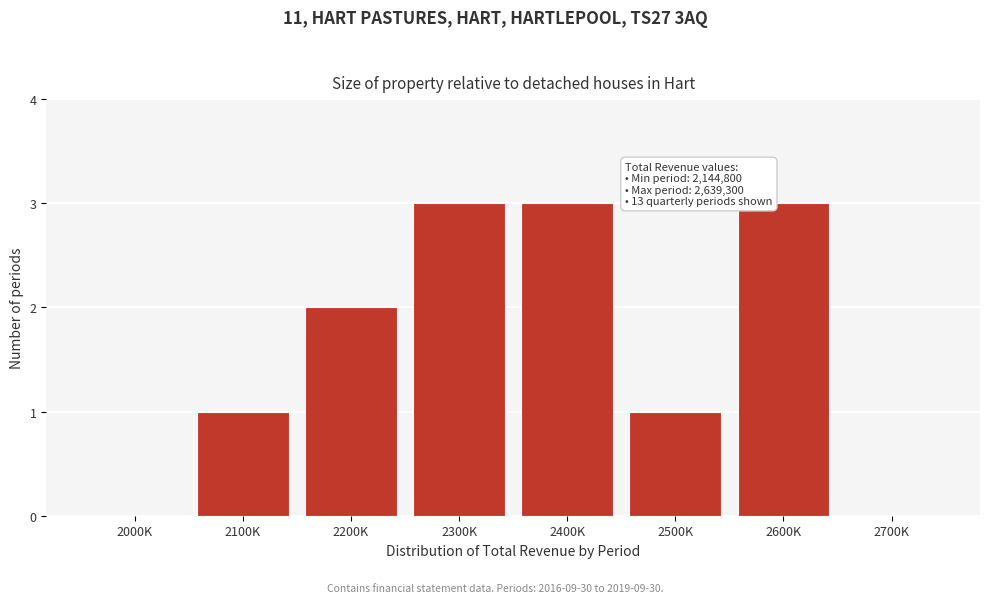

Reading left to right, list all the values displayed in this chart.

2000K=0	2100K=1	2200K=2	2300K=3	2400K=3	2500K=1	2600K=3	2700K=0